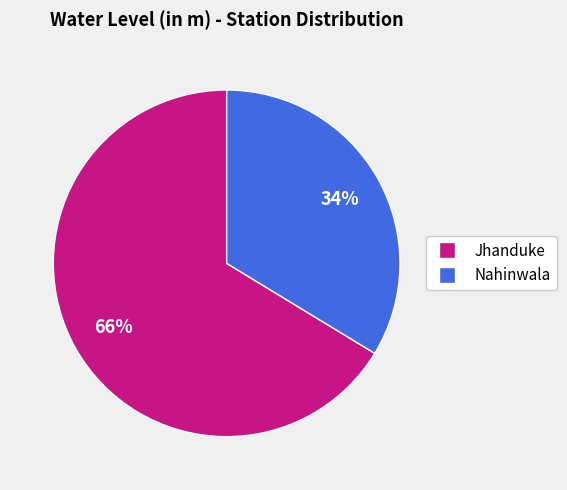

How many slices are in this pie chart?

2